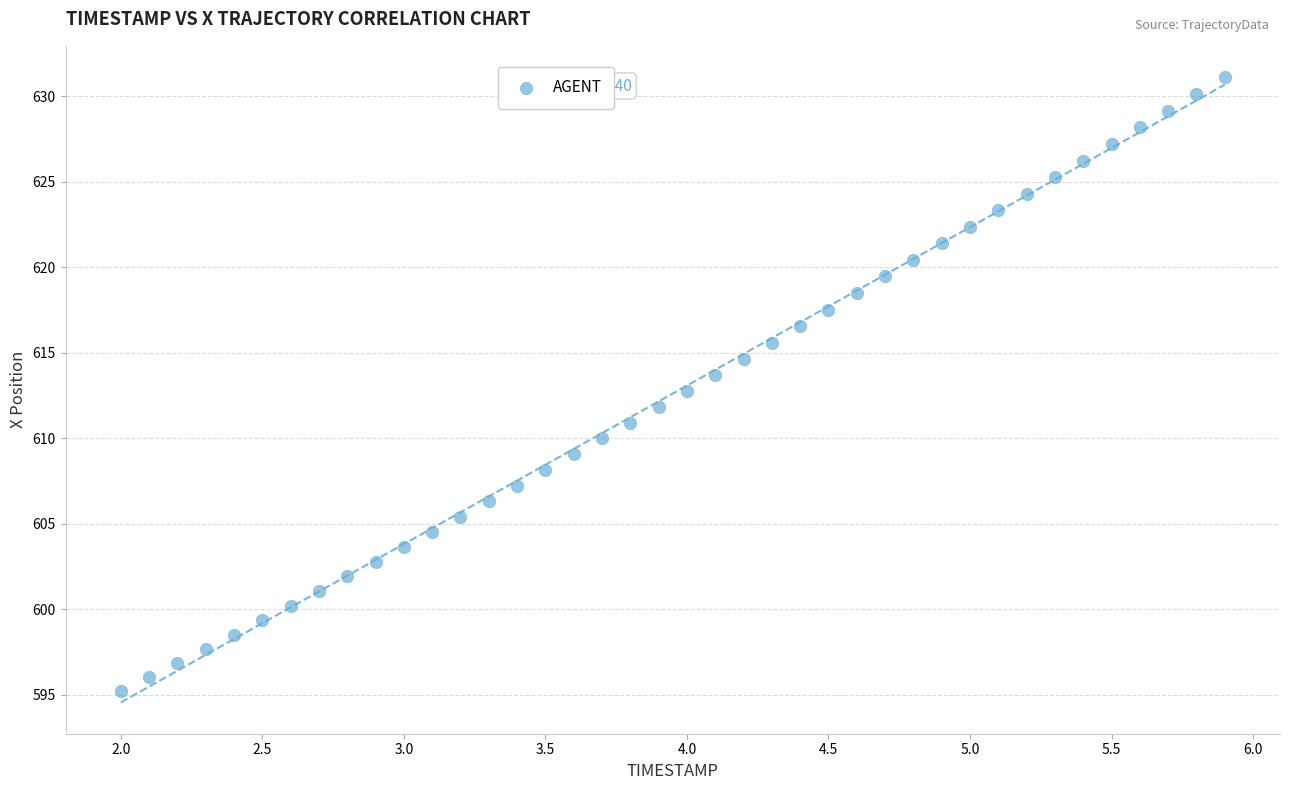

What is the range of Y values (max minus min)?

35.9